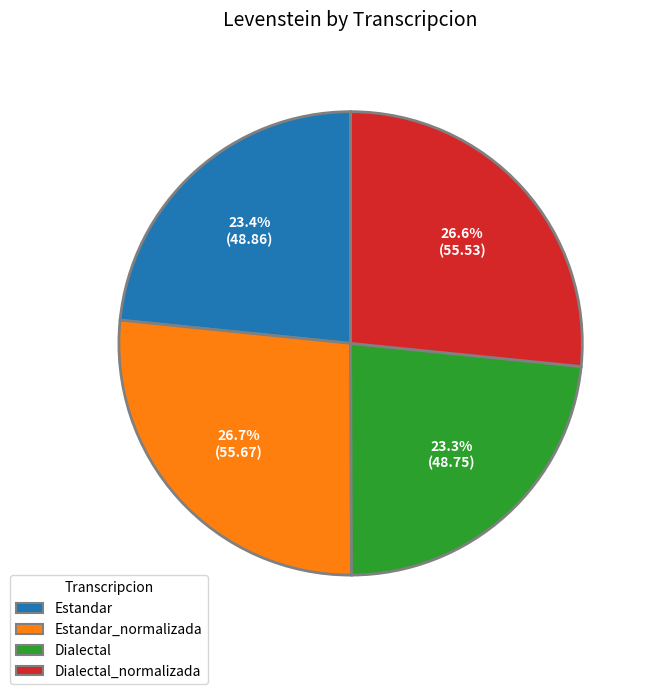

Is it true that Dialectal_normalizada is 27% of the pie?

True